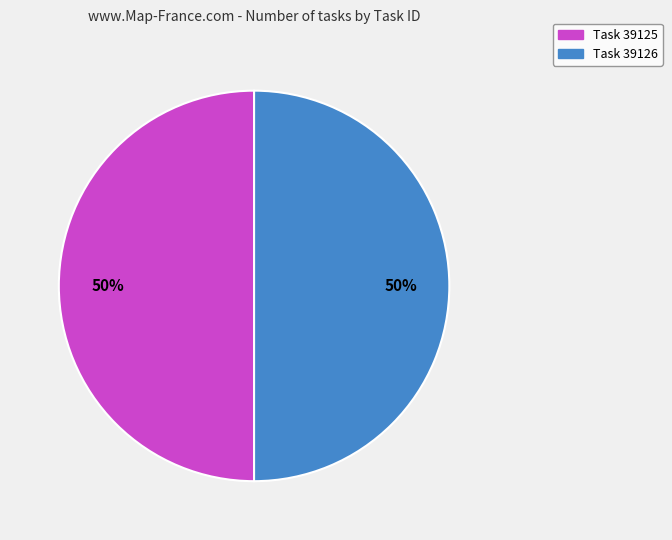

To the nearest percent, what is the average slice percentage?

50%